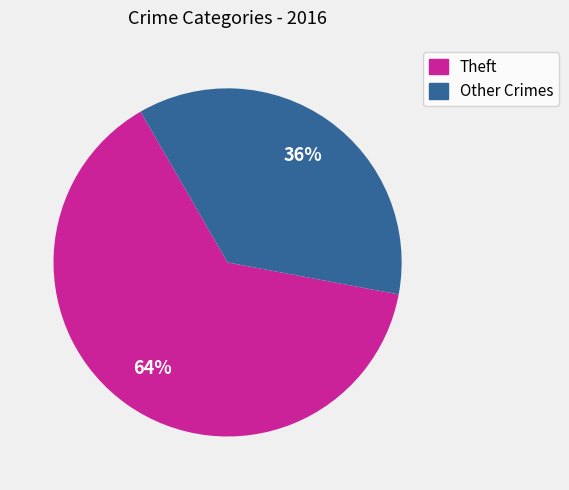

Is there a majority slice in this chart?

Yes